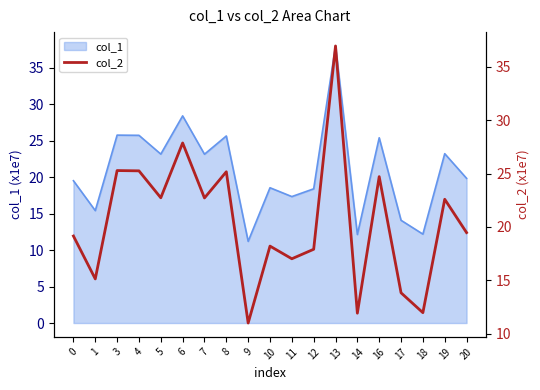

What is the value of the 9th point from the left?

11.0